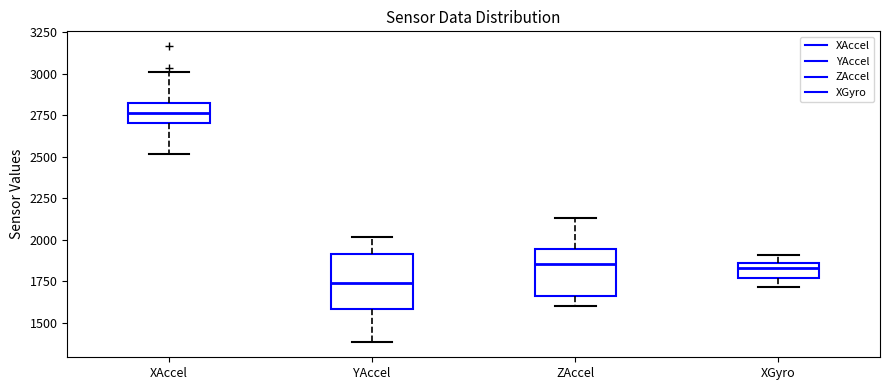

Which box's median line is the highest?

XAccel